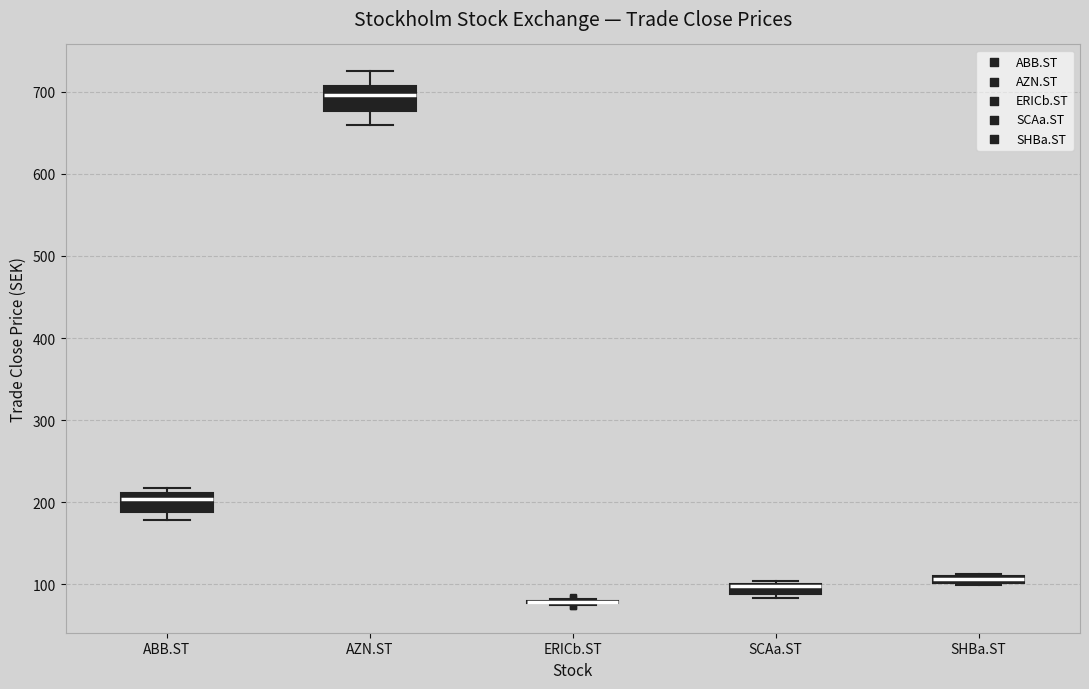

Where is the upper edge of the box for SCAa.ST on the y-axis? The values are not printed on the chart, so give them approximately, as read against the axis.

100